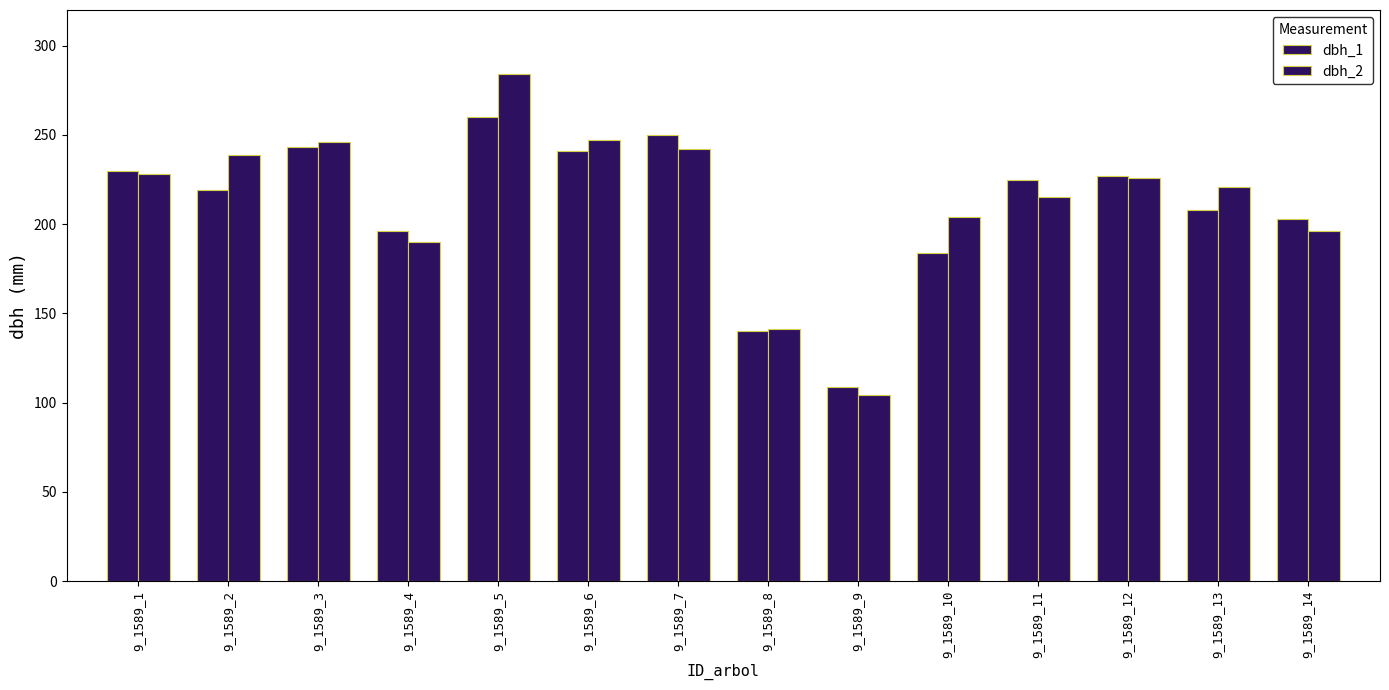

Does the chart contain stacked bars?

No